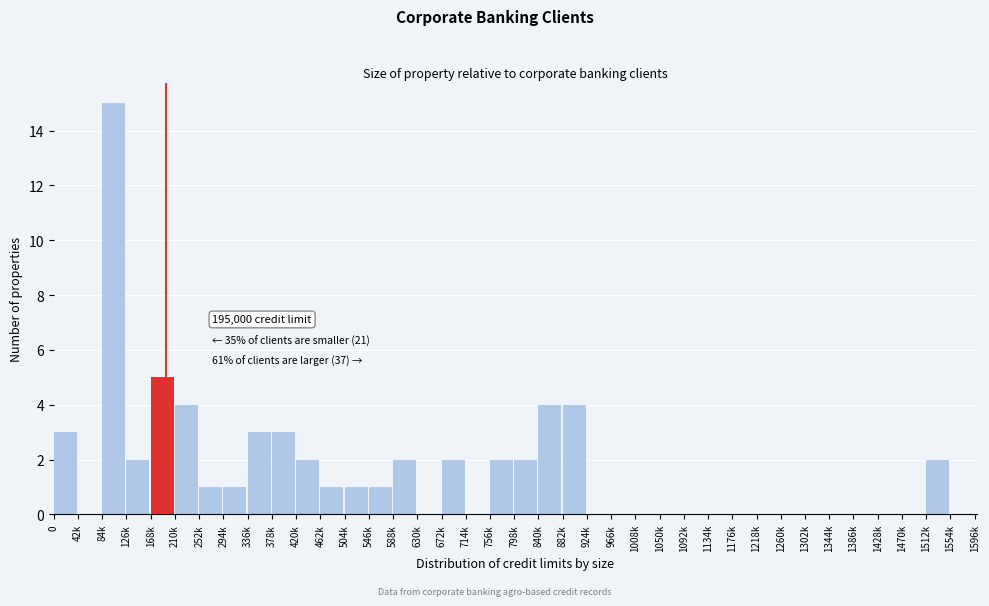

What is the sum of all values?

60